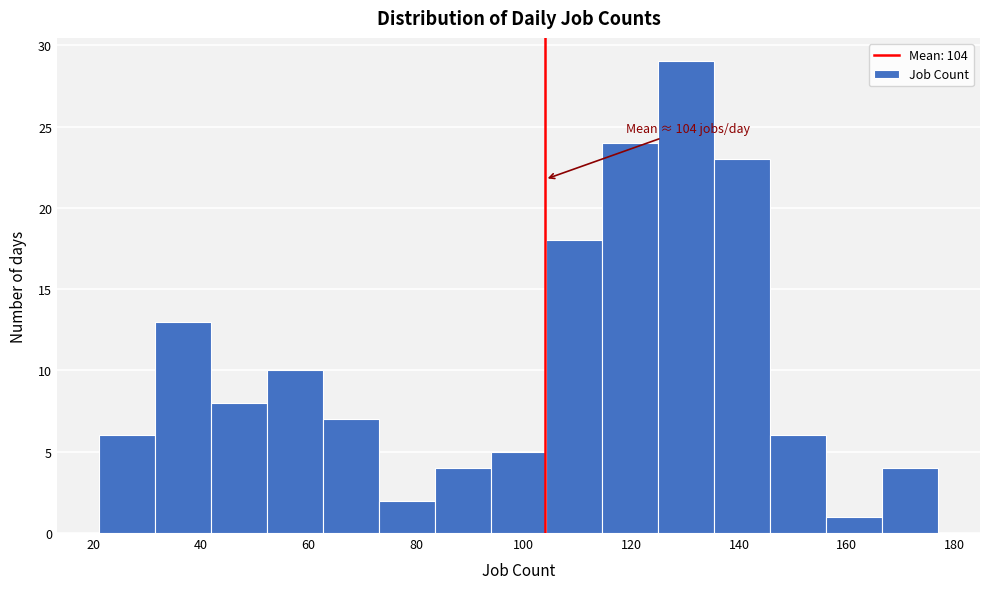

Over which range of the x-axis is the bar tallest?

125.0 to 135.4